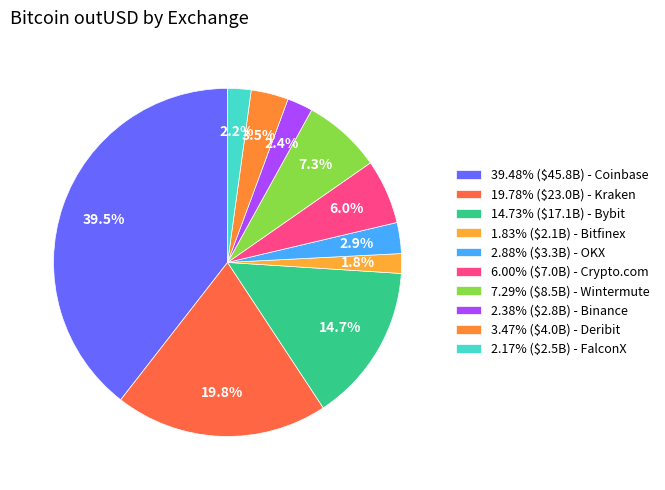

How many segments does this pie chart have?

10